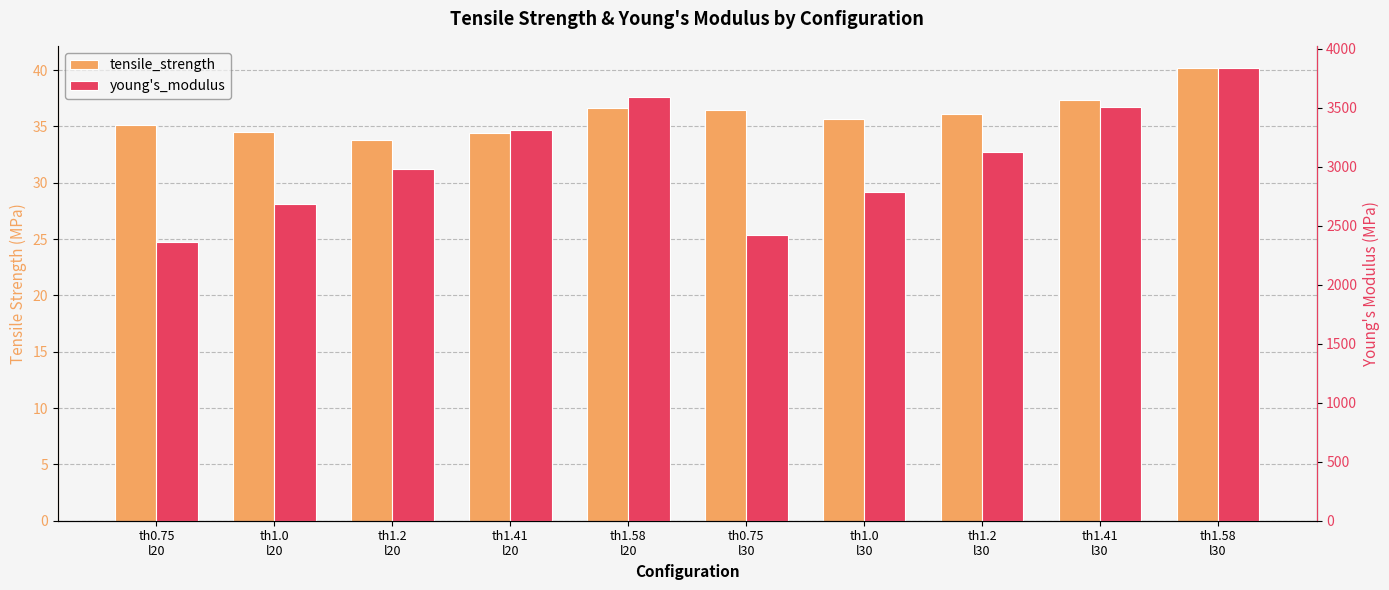

What is the difference between the young's_modulus values at th1.0
l30 and th1.58
l20?

807.4